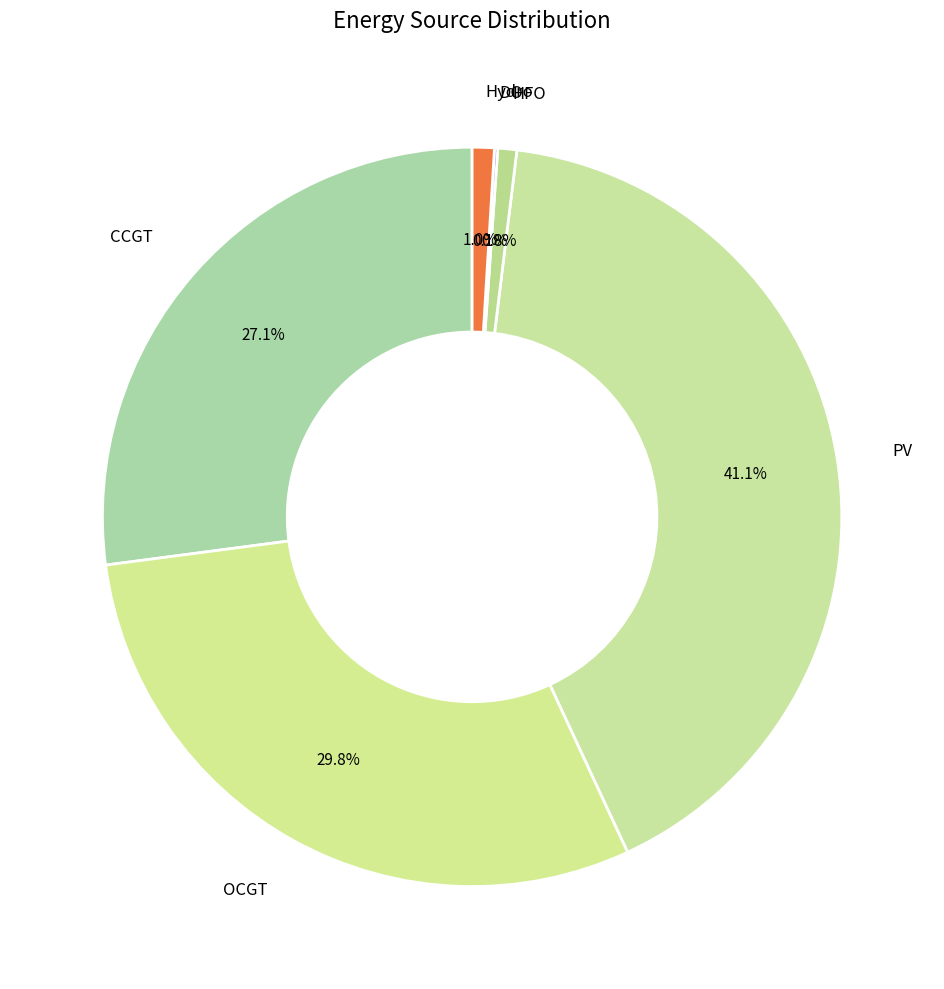

What percentage is NOT represented by Hydro?

99.0%